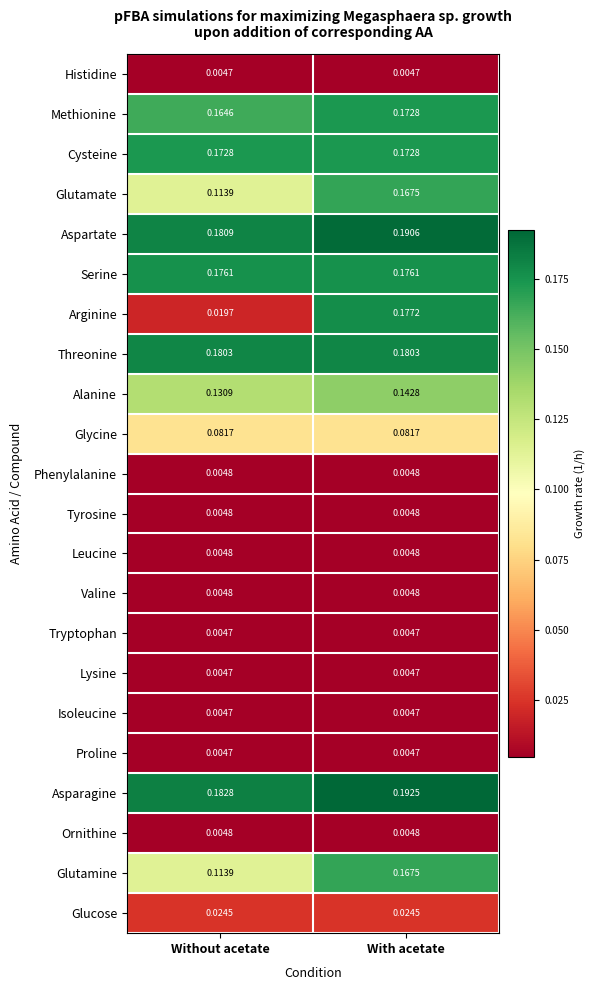

Between Without acetate and With acetate, which series saw the biggest shift?

Arginine